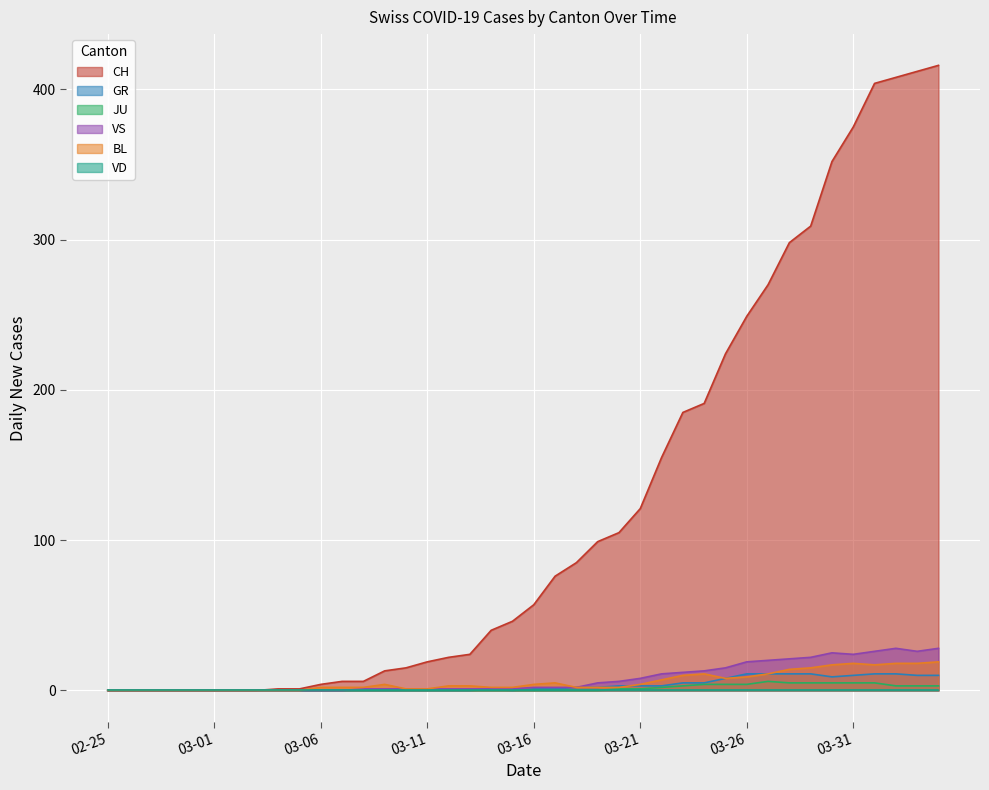

What is the average value of the CH series?

125